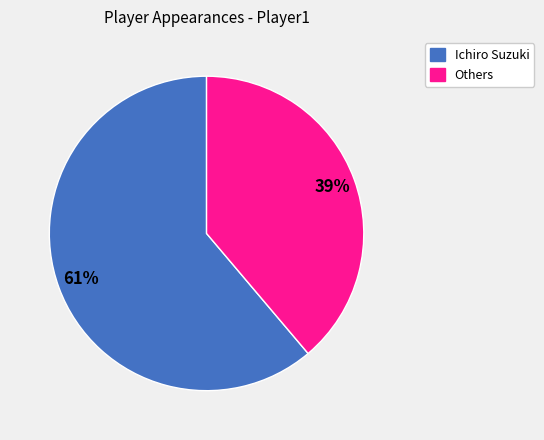

Count the number of slices in the pie.

2